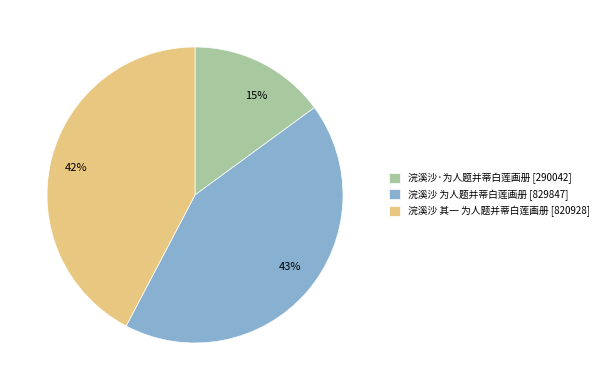

Is there any slice that represents more than half of the pie?

No